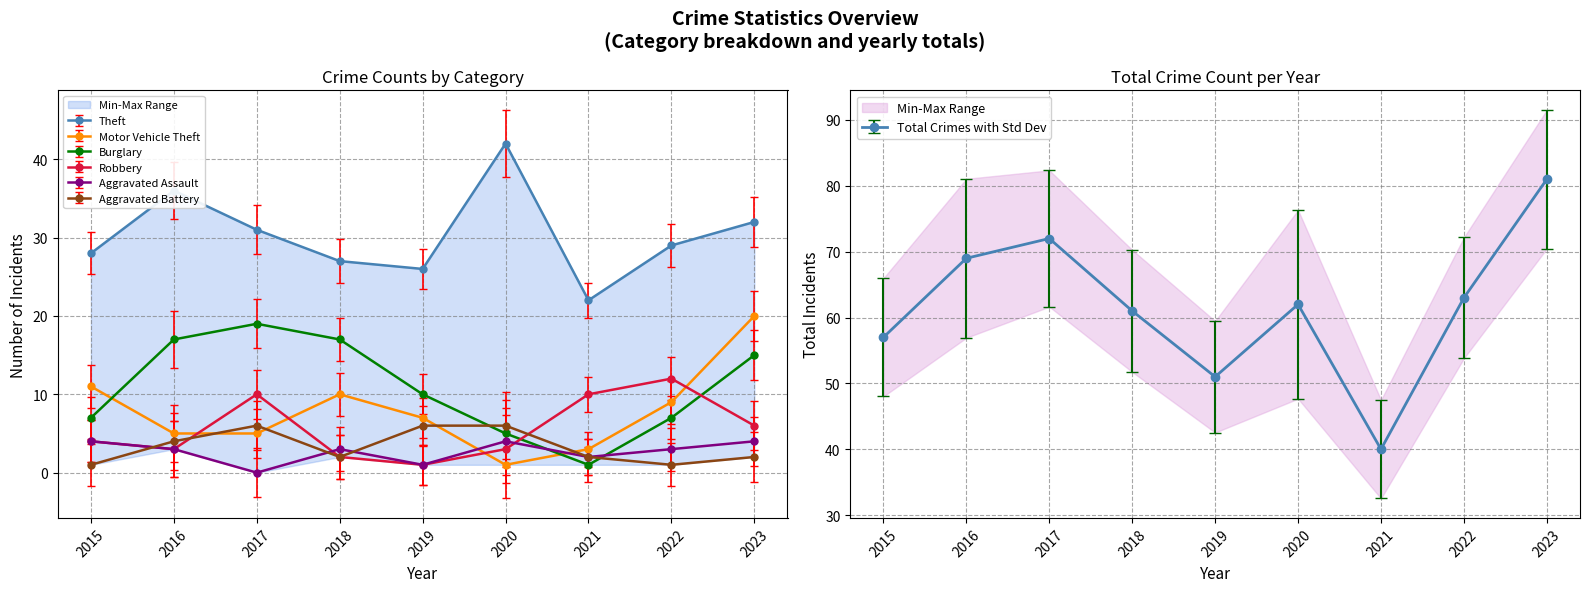

Which series has the largest total across all categories?

Theft